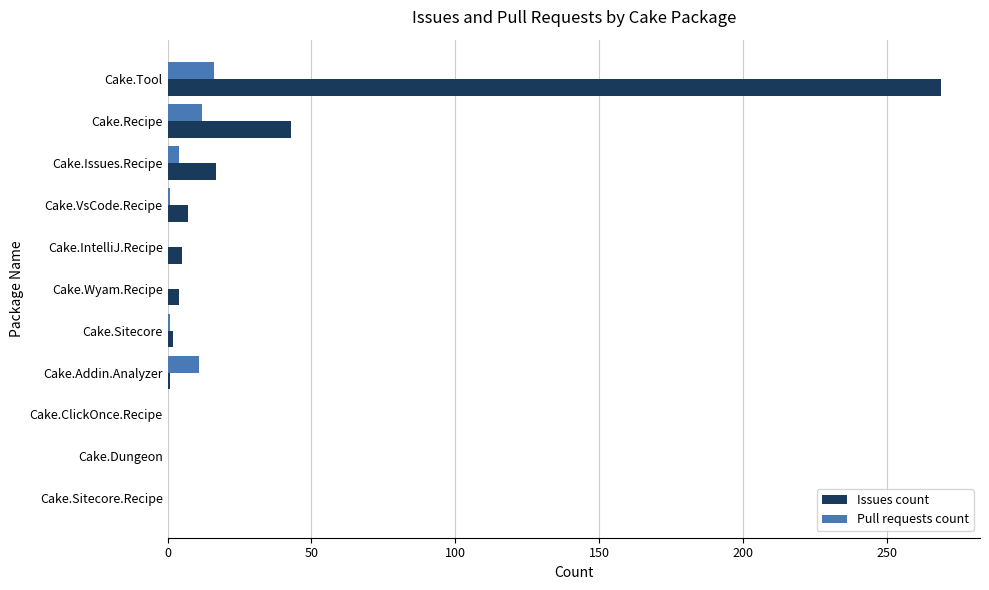

What is the sum of all Pull requests count values?

45